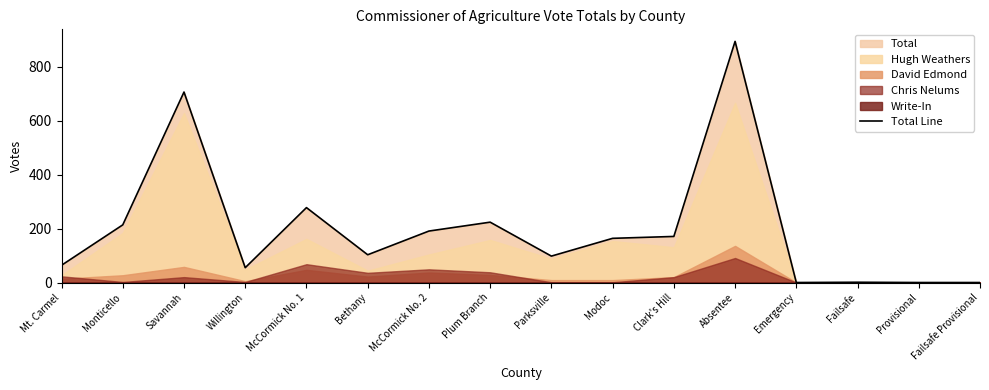

At which category does the data reach its first local valley?

Willington